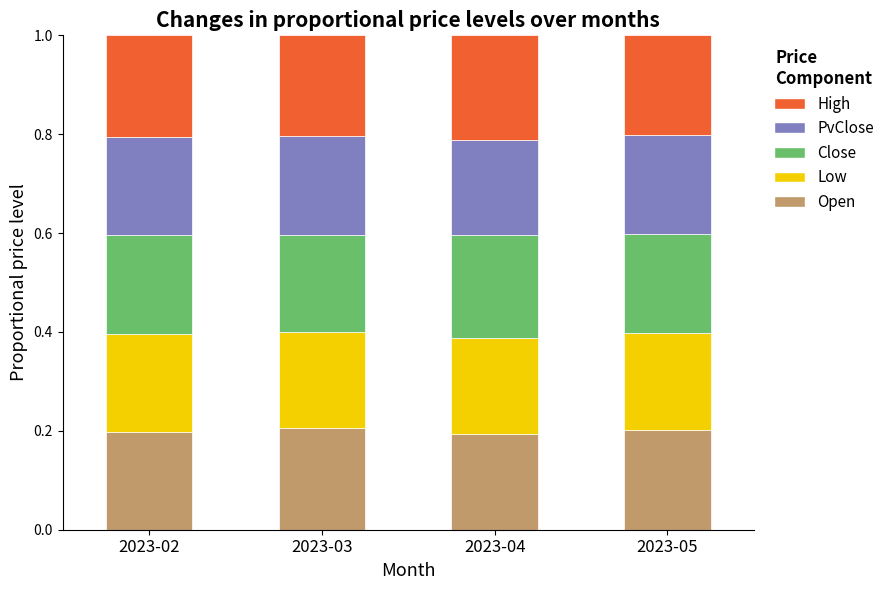

What is the sum of all Open values?

0.8